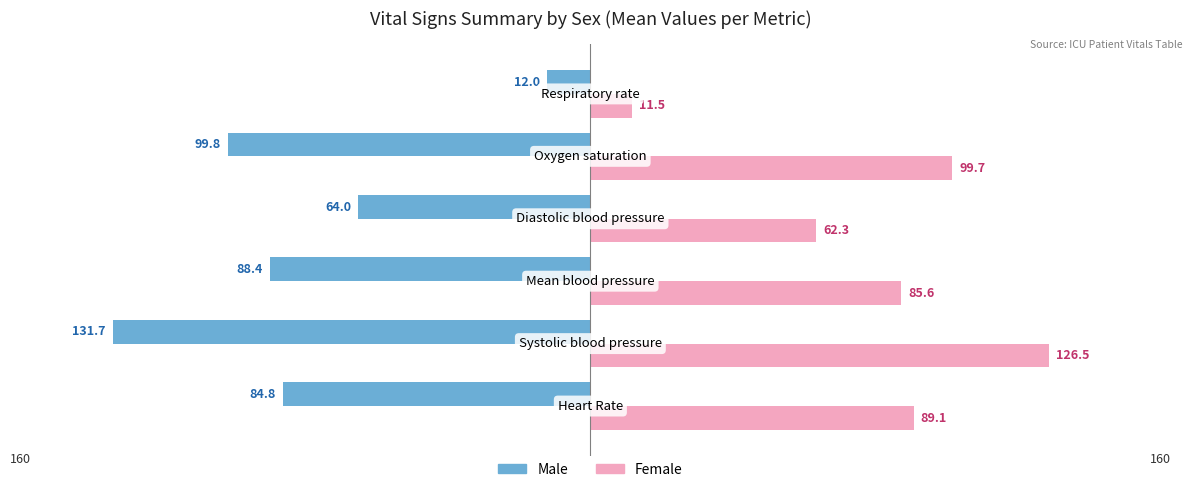

Rank the series by their maximum value, from lowest to highest.

Male, Female